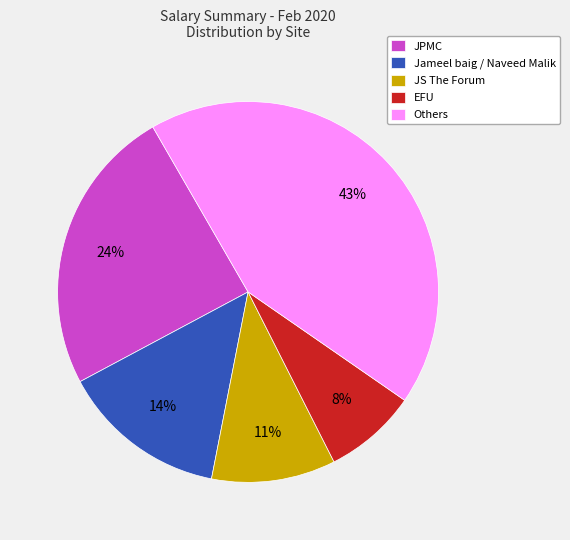

Is the sum of JPMC and JS The Forum greater than half?

No